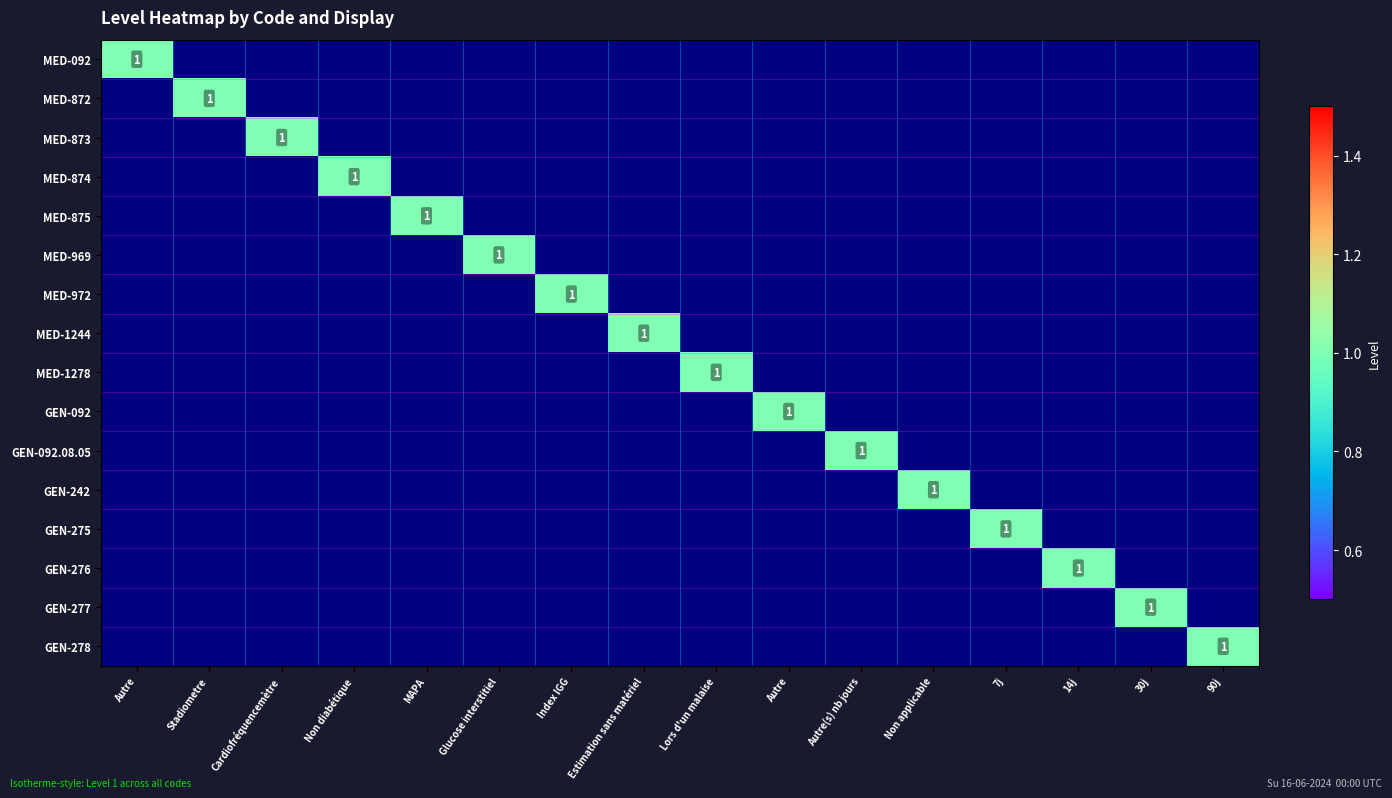

How many distinct data groups are displayed?

16